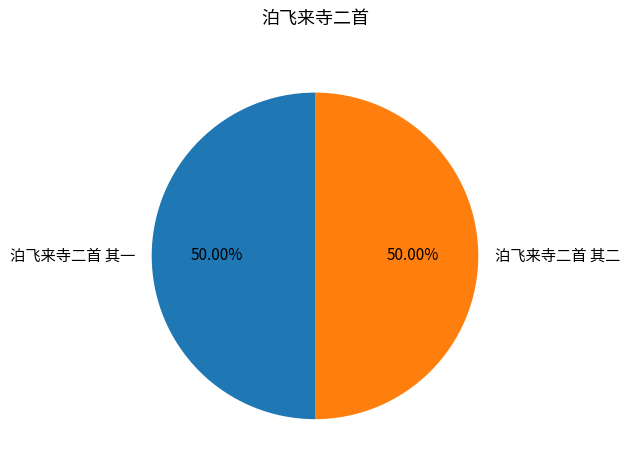

To the nearest percent, what is the average slice percentage?

50%